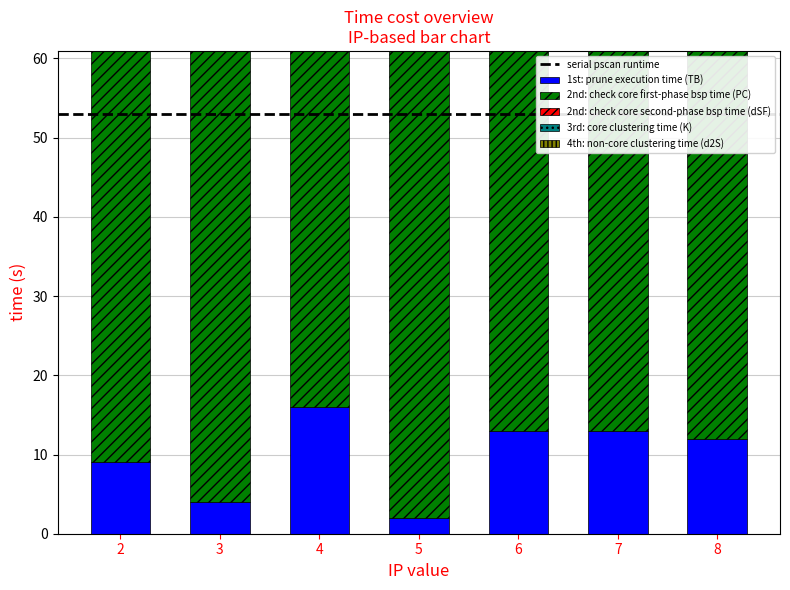

Which series changed the most between 2 and 5?

2nd: check core first-phase bsp time (PC)